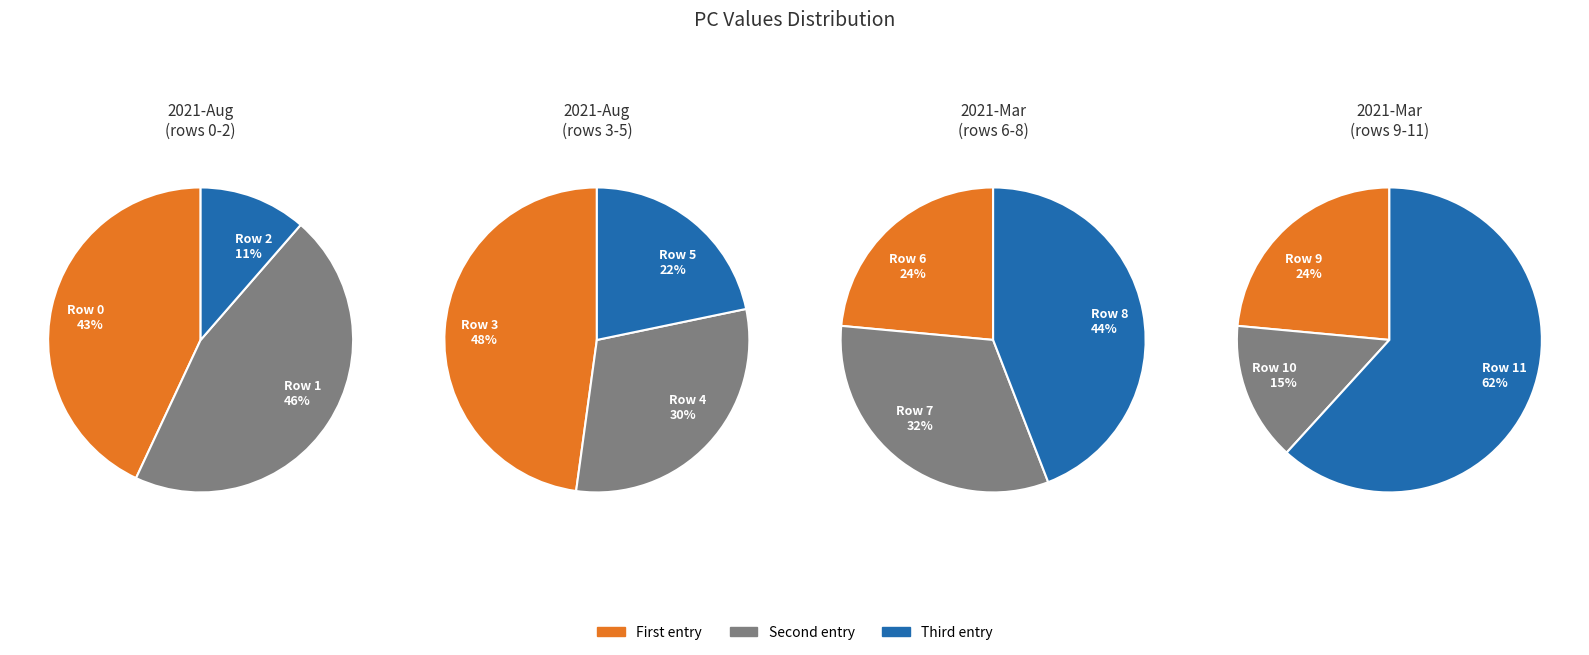

Approximately how many times larger is the value at 10 compared to 2?

0.6